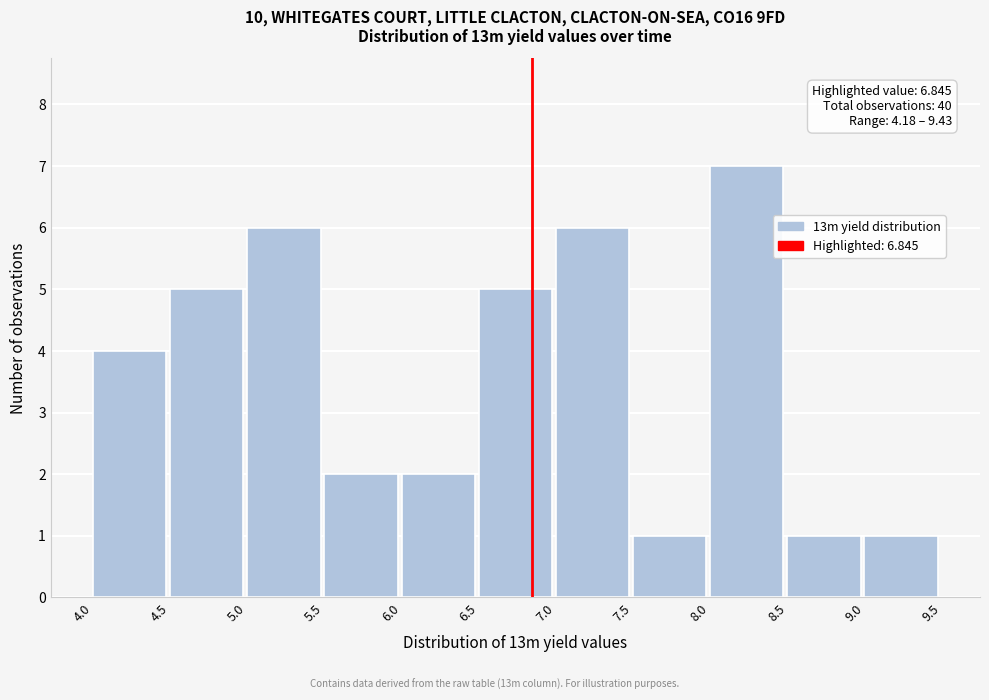

Which range on the x-axis has the tallest bar?

8.0 to 8.5